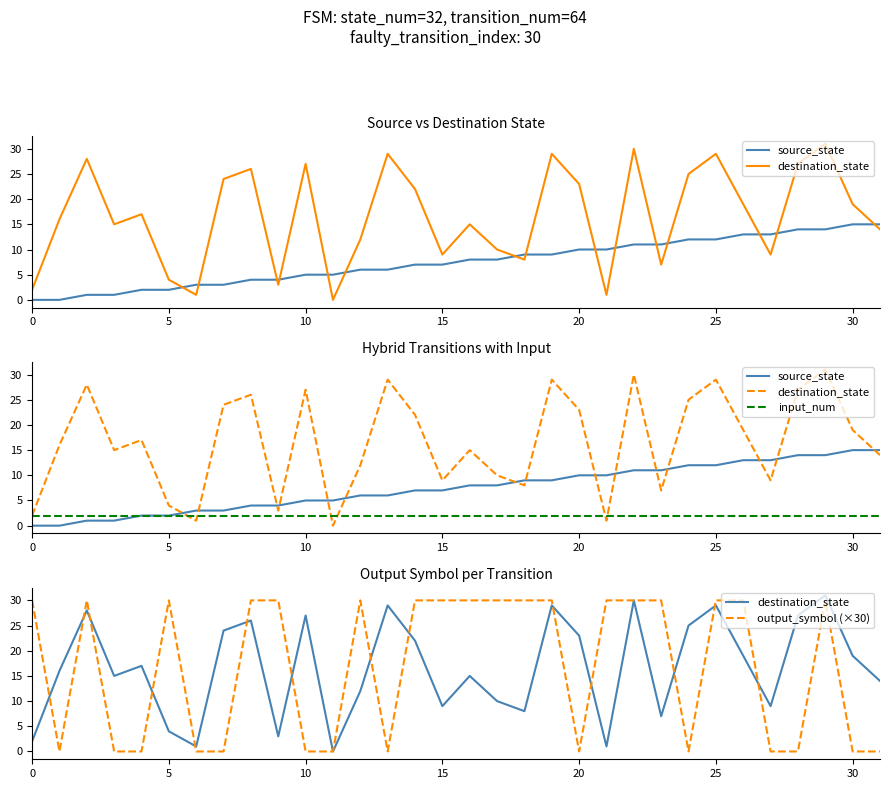

True or false: source_state has a value of 14 at 19.

False